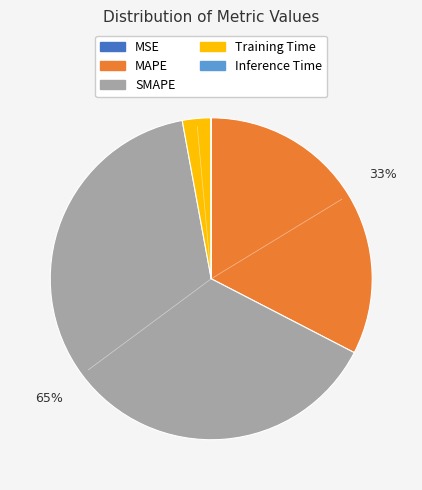

Which category has the biggest portion of the pie?

SMAPE